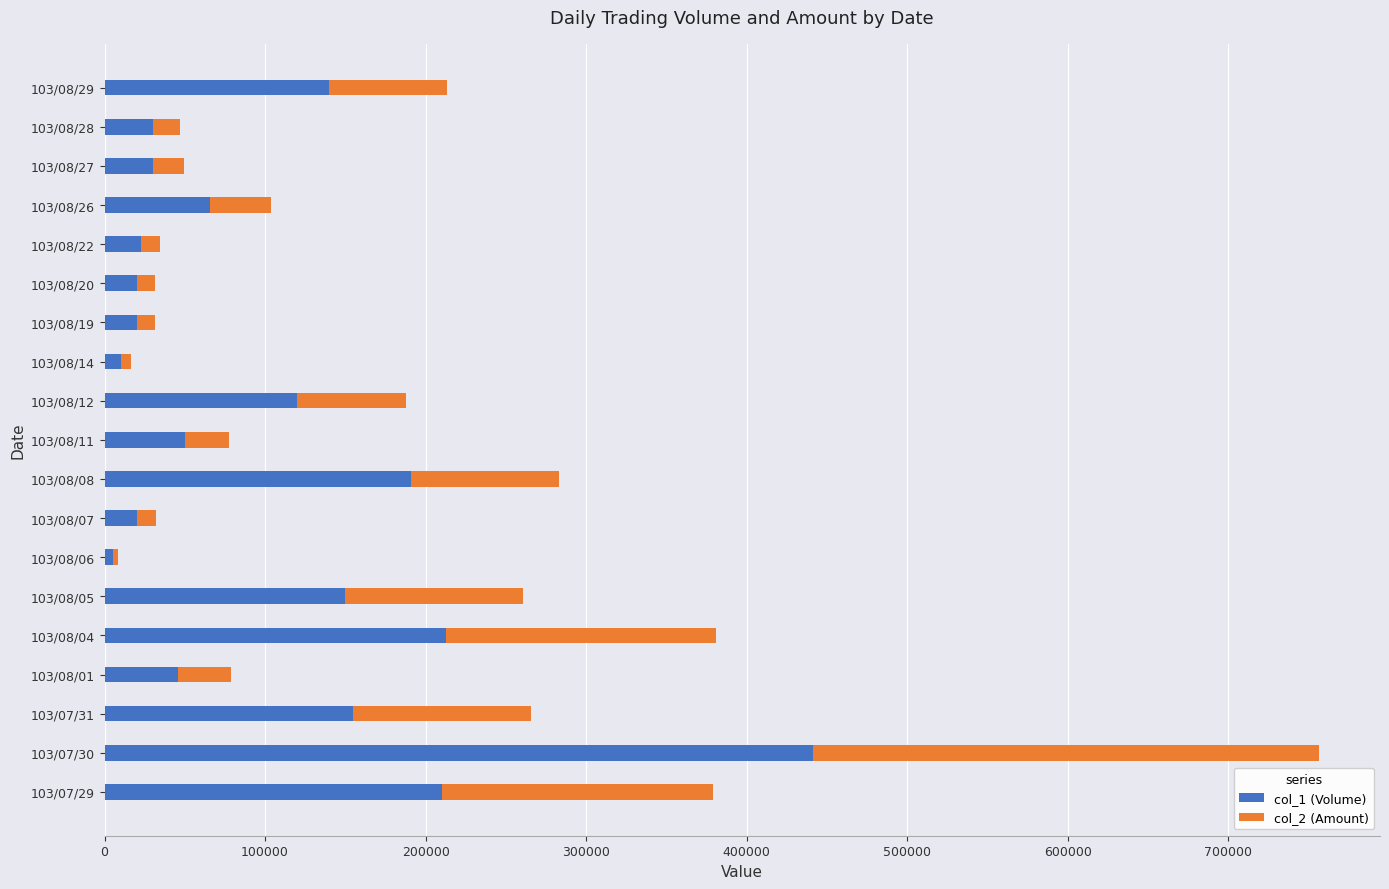

How many series are shown in this chart?

2